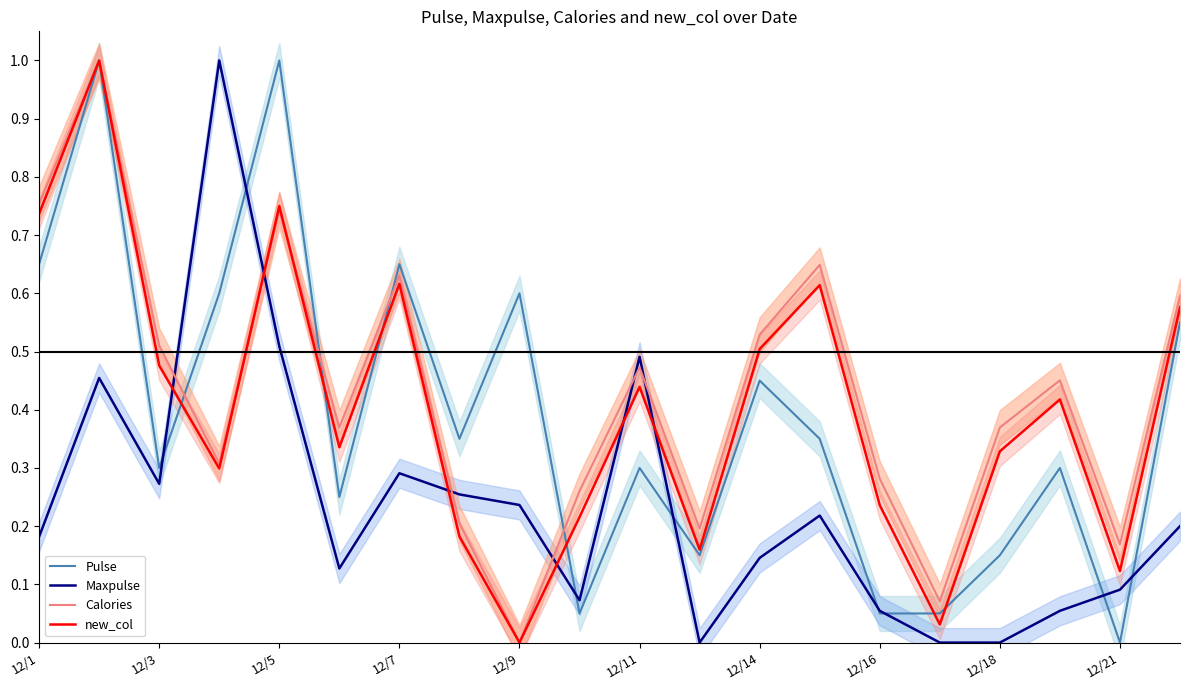

At which label does new_col reach its minimum?

12/9